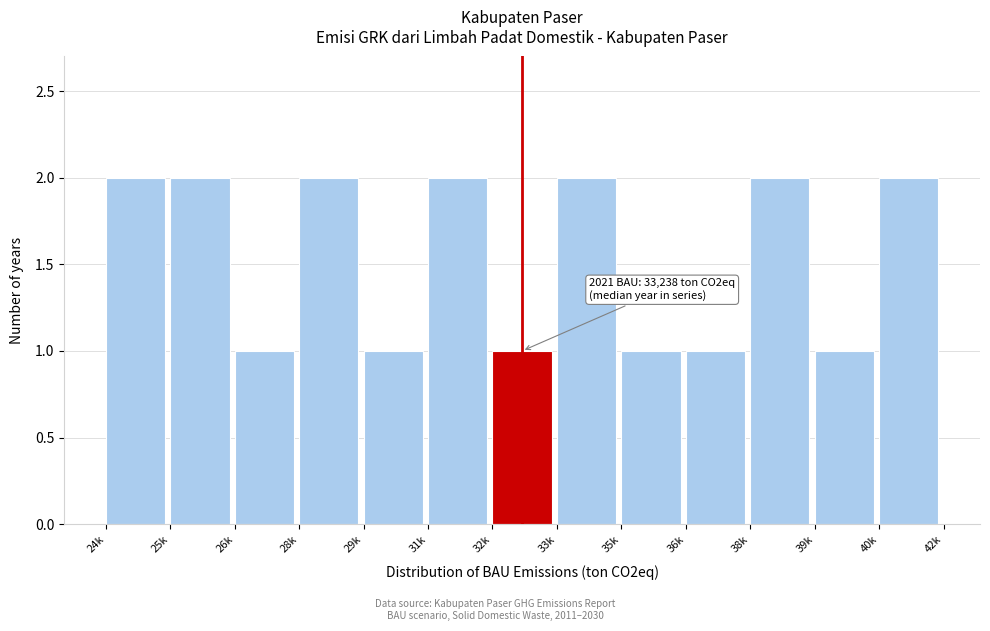

Reading right to left, what are all the values shown in this chart?

2	1	2	1	1	2	1	2	1	2	1	2	2